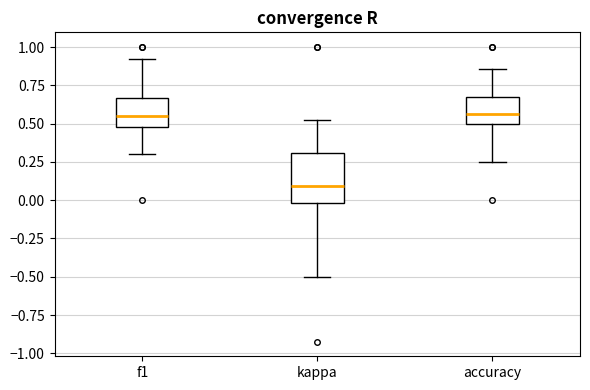

Which box has the lowest median line?

kappa